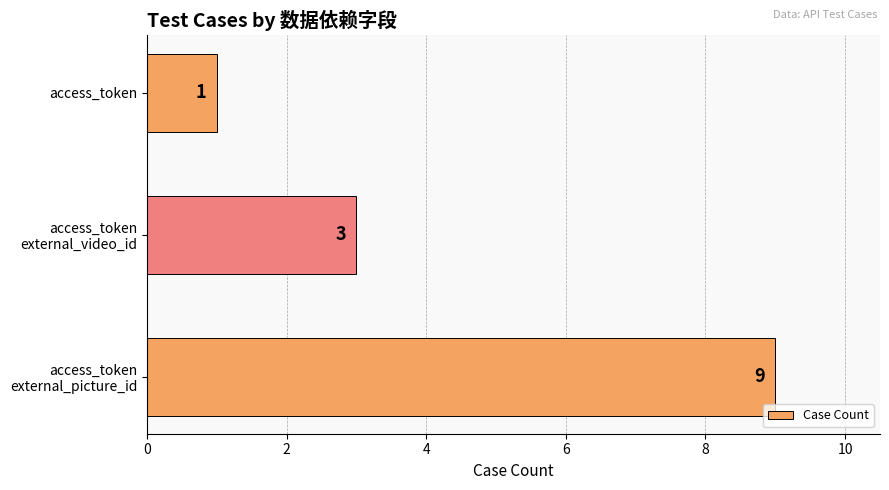

How many values are between 1 and 9?

3